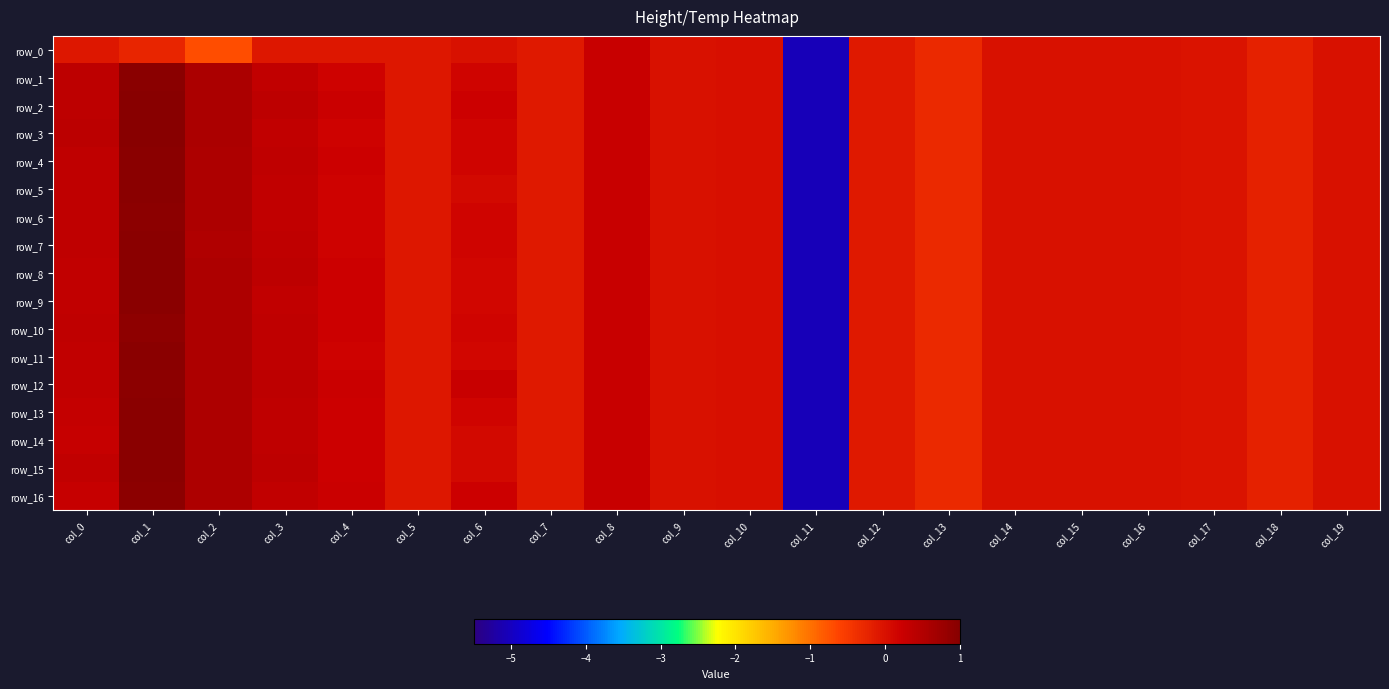

At which label is row_7 closest to -2?

col_13